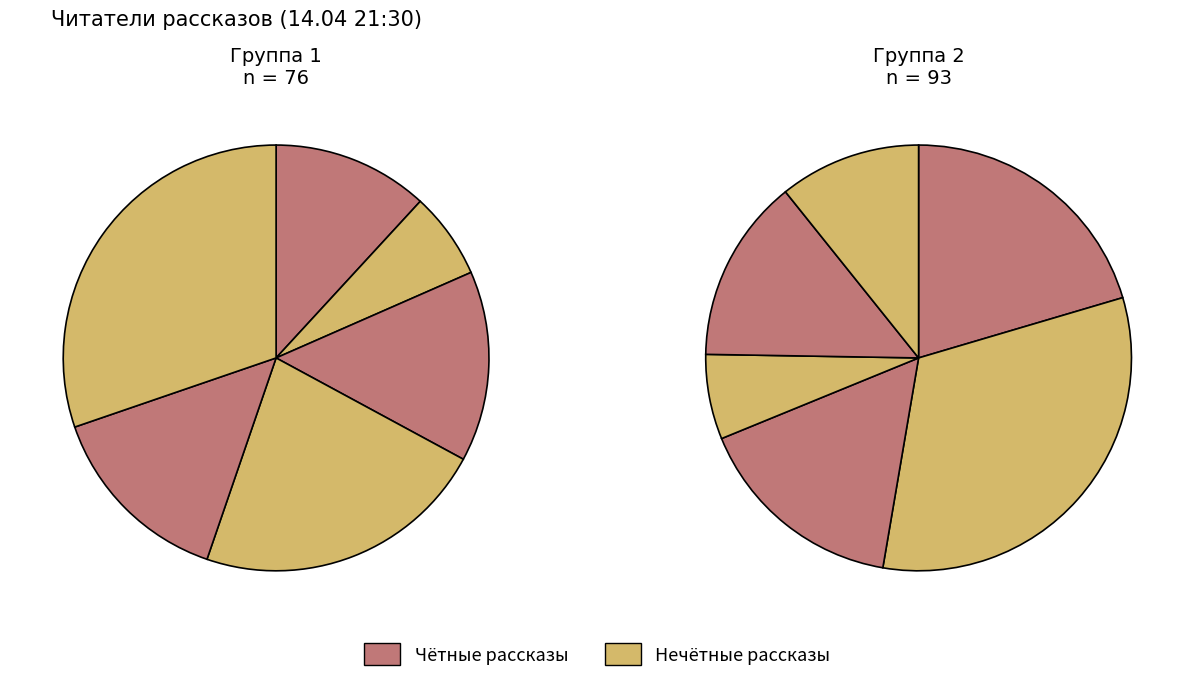

To the nearest percent, what is the average slice percentage?

8%